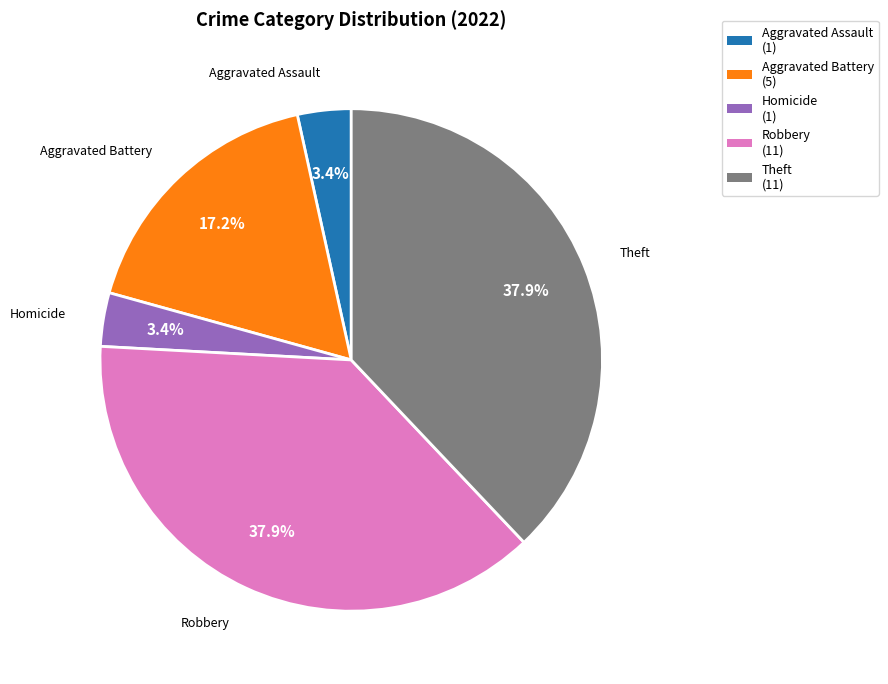

Is there a majority slice in this chart?

No